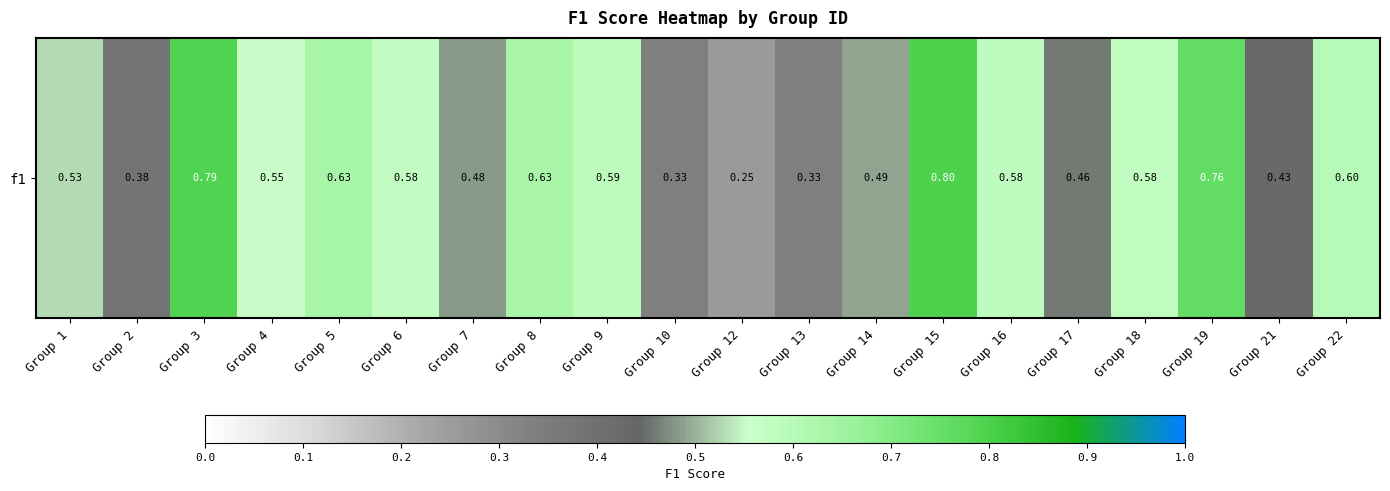

What is the average value?

0.5